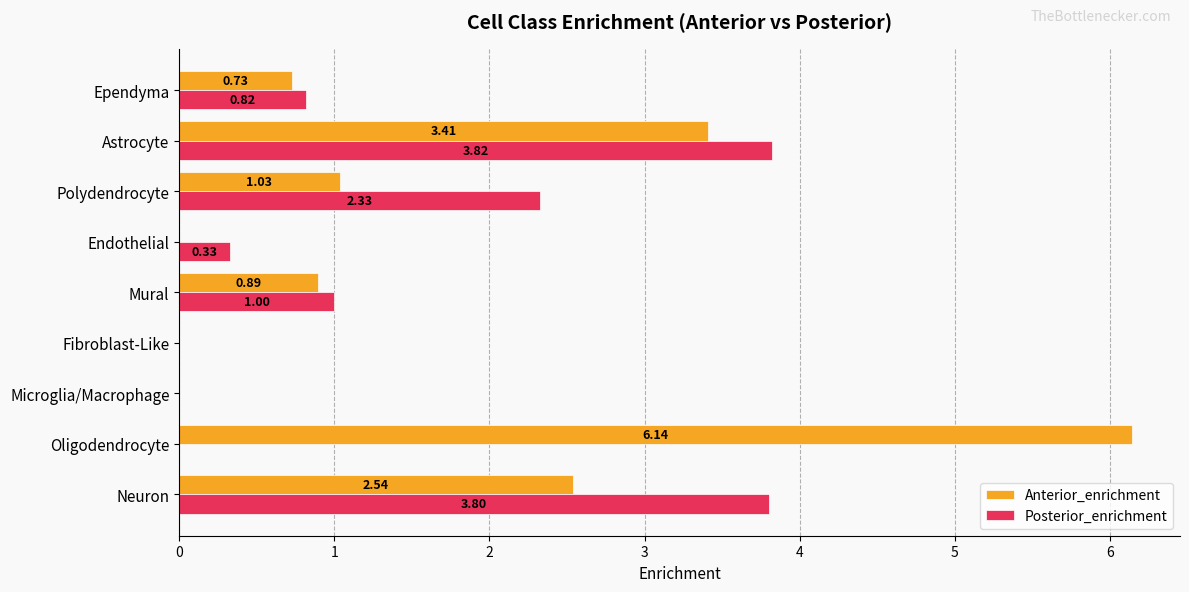

Where is Posterior_enrichment nearest to the value 1?

Mural